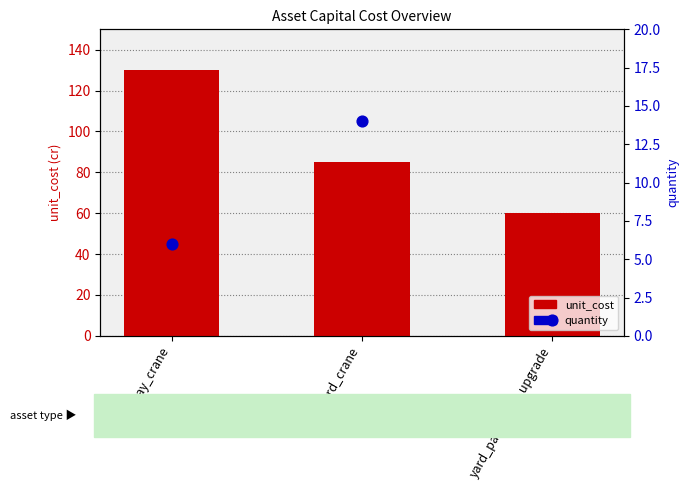

Which series has the largest total across all categories?

unit_cost (cr)